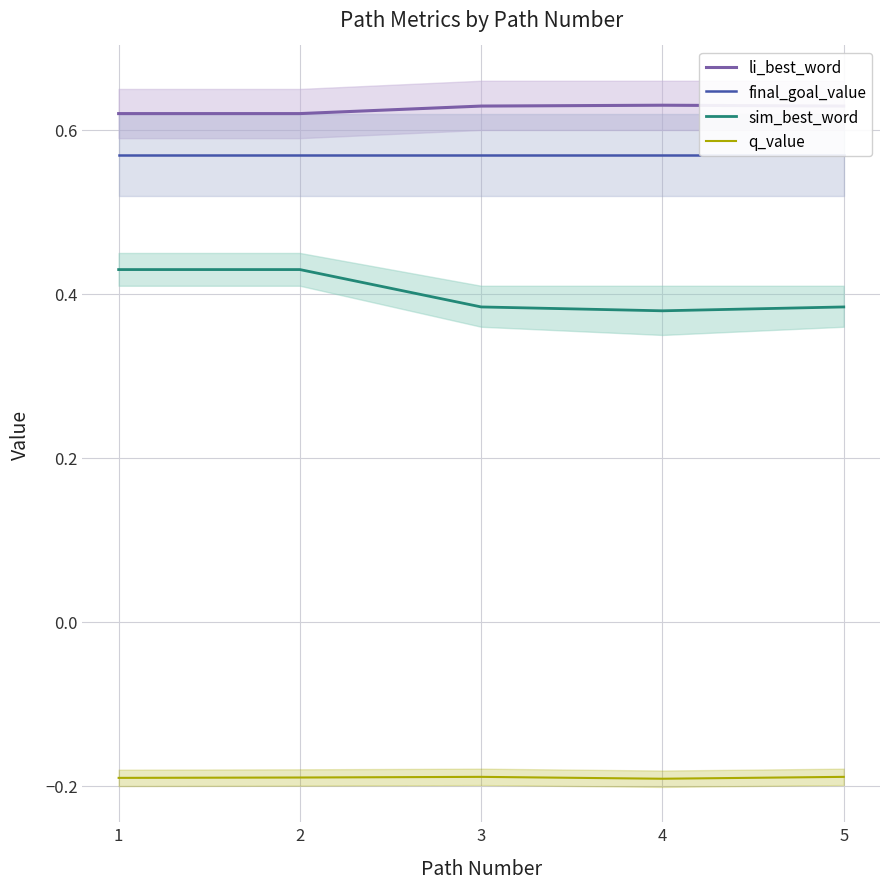

What is the highest value of the q_value series?

-0.2